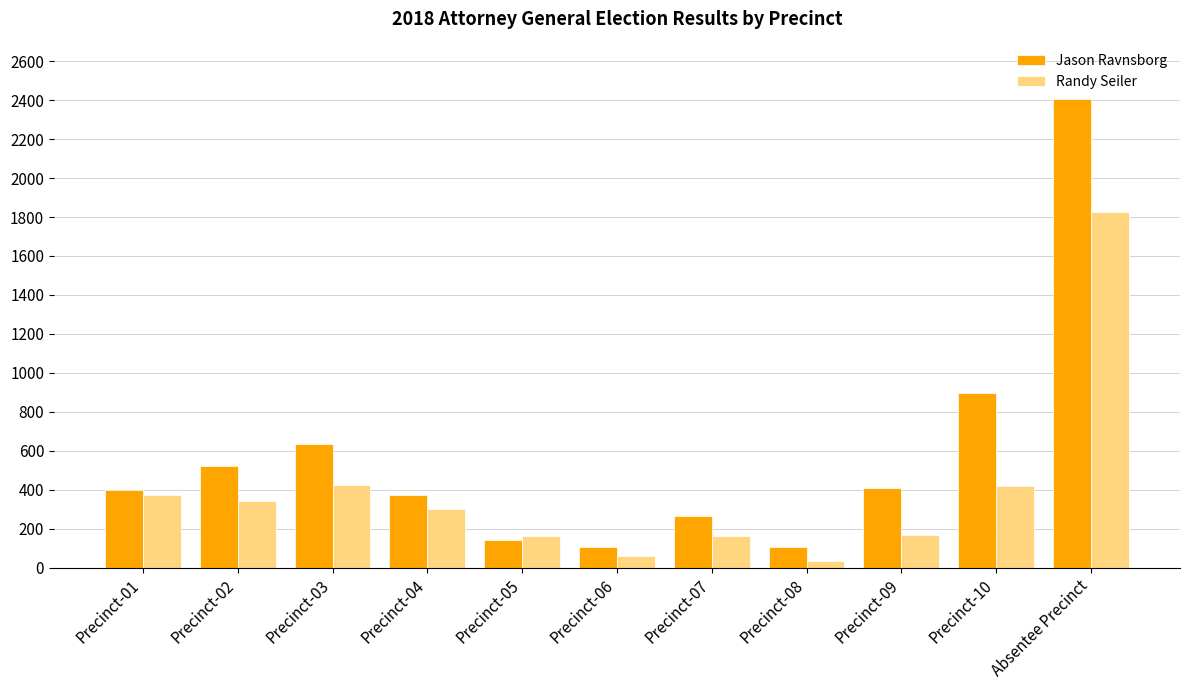

What is the total value across all series at Absentee Precinct?

4231